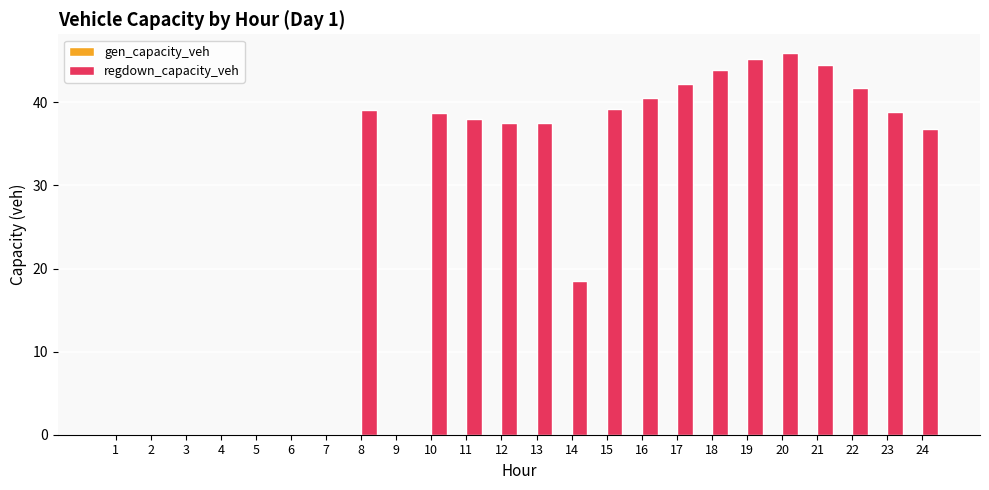

Where is the data nearest to the value 22?

14